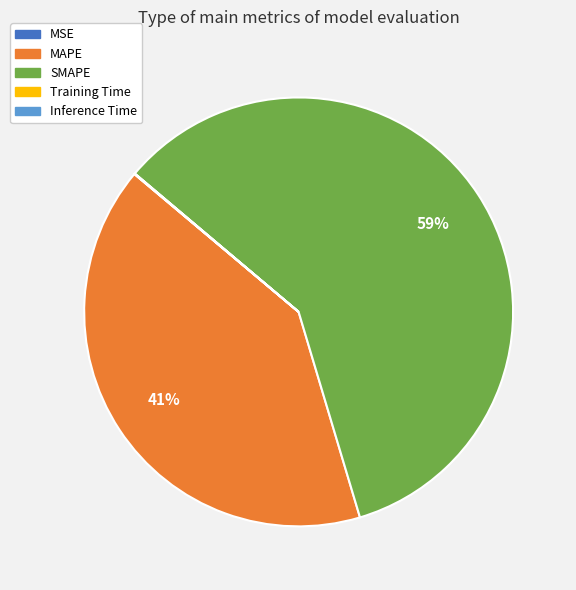

To the nearest percent, what percentage of the pie is MAPE?

41%